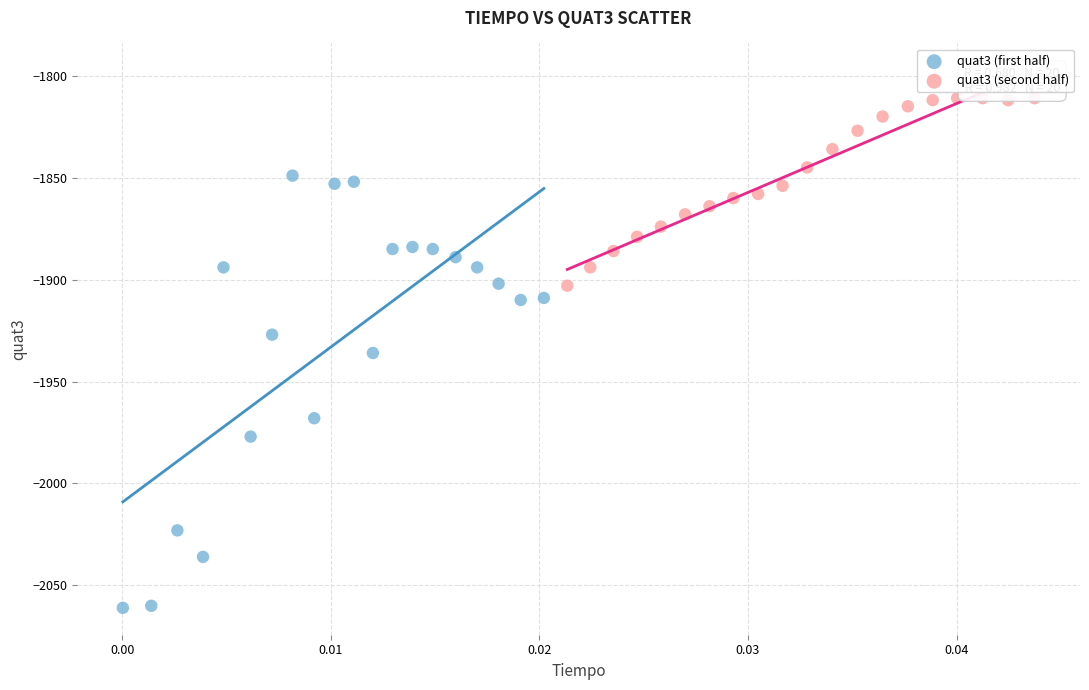

Which series contains the highest Y value?

quat3 (second half)